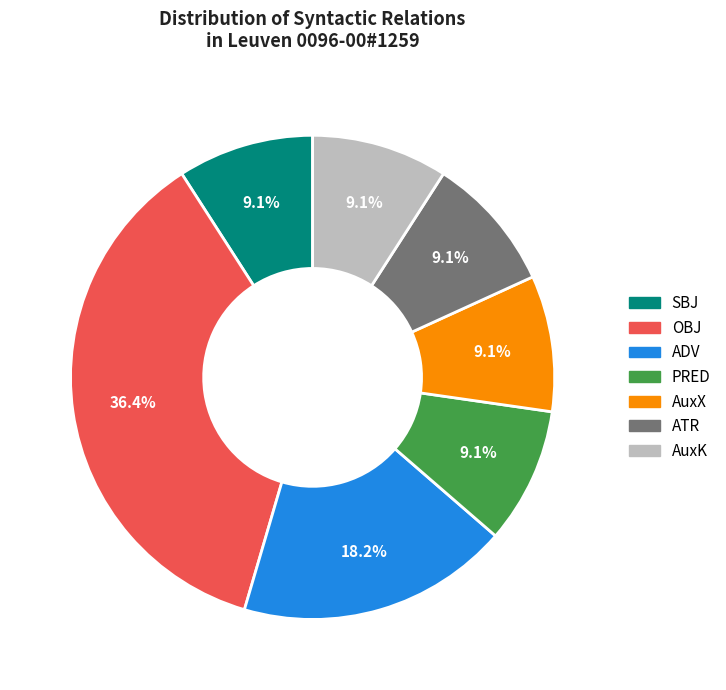

What is the total percentage of OBJ and ATR?

45.5%